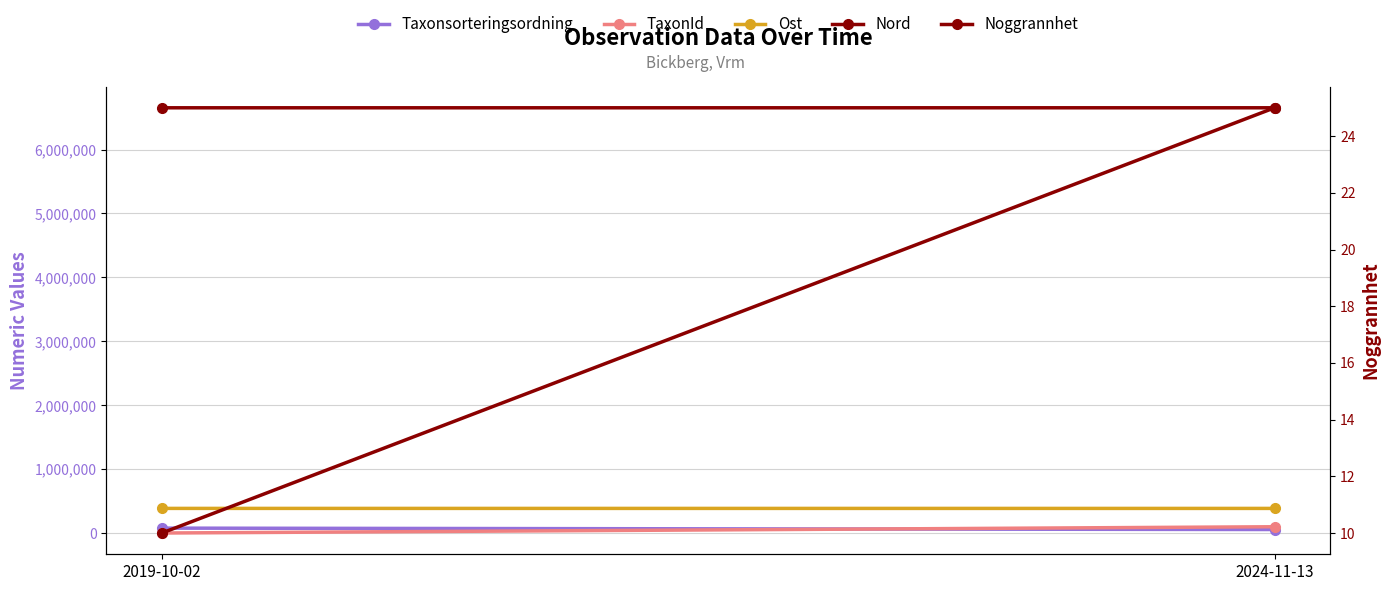

List the series in order of their peak value, highest first.

Nord, Ost, TaxonId, Taxonsorteringsordning, Noggrannhet